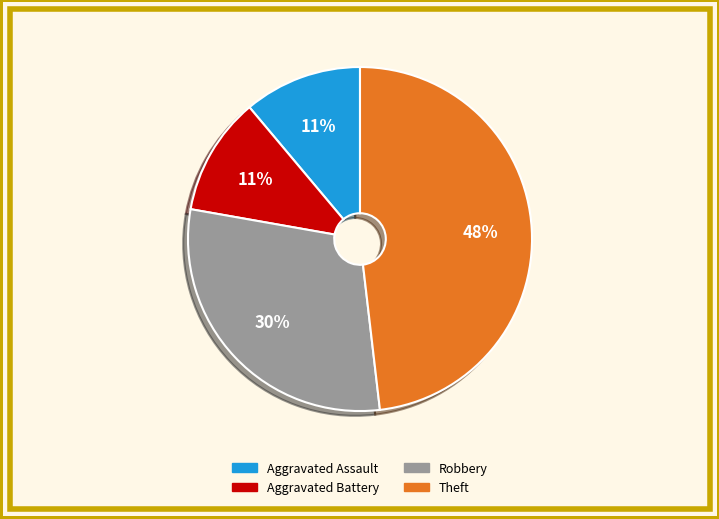

Is Robbery the majority of the pie?

No